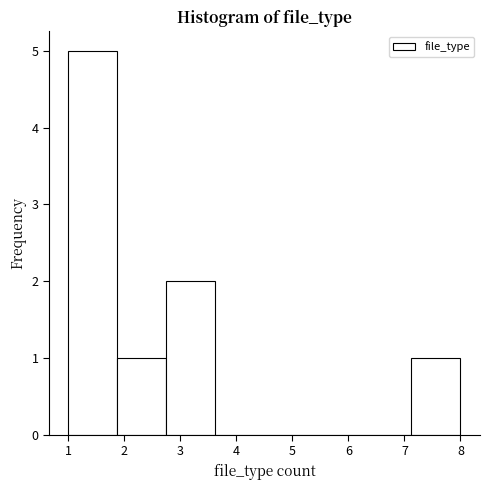

Reading left to right, list every bar in this chart as the range it spans on the x-axis followed by its height. Neither the bar edges nor the heights are printed on the chart, so give them approximately, as read against the axes.

1.0 to 1.9: 5
1.9 to 2.8: 1
2.8 to 3.6: 2
3.6 to 4.5: 0
4.5 to 5.4: 0
5.4 to 6.3: 0
6.3 to 7.1: 0
7.1 to 8.0: 1